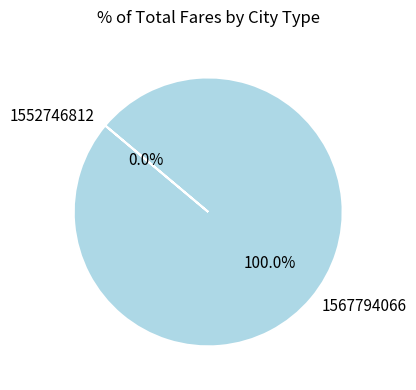

To the nearest percent, what percentage of the pie is 1567794066?

100%